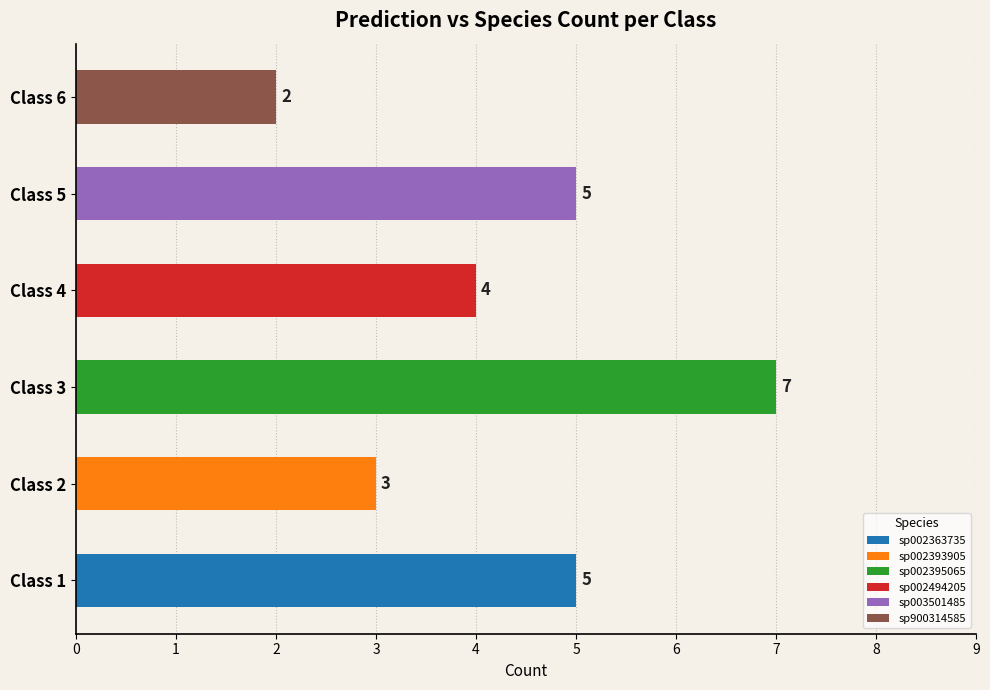

At which category is the sum across all series the highest?

Class 3